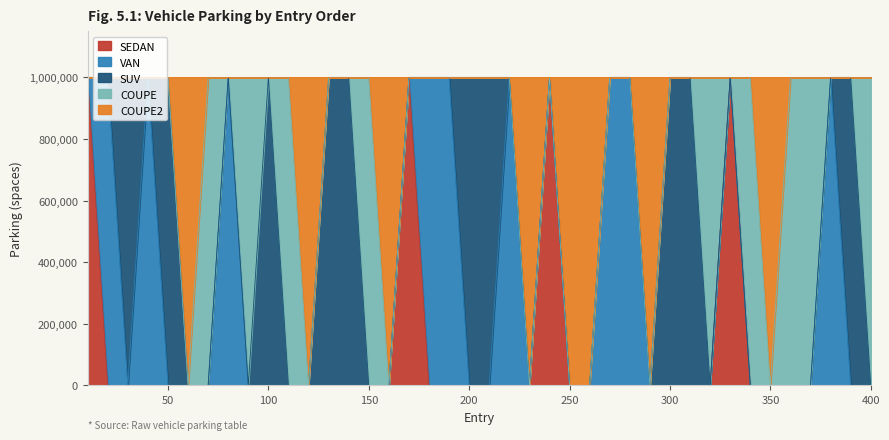

Which series has the largest range (max minus min)?

SEDAN